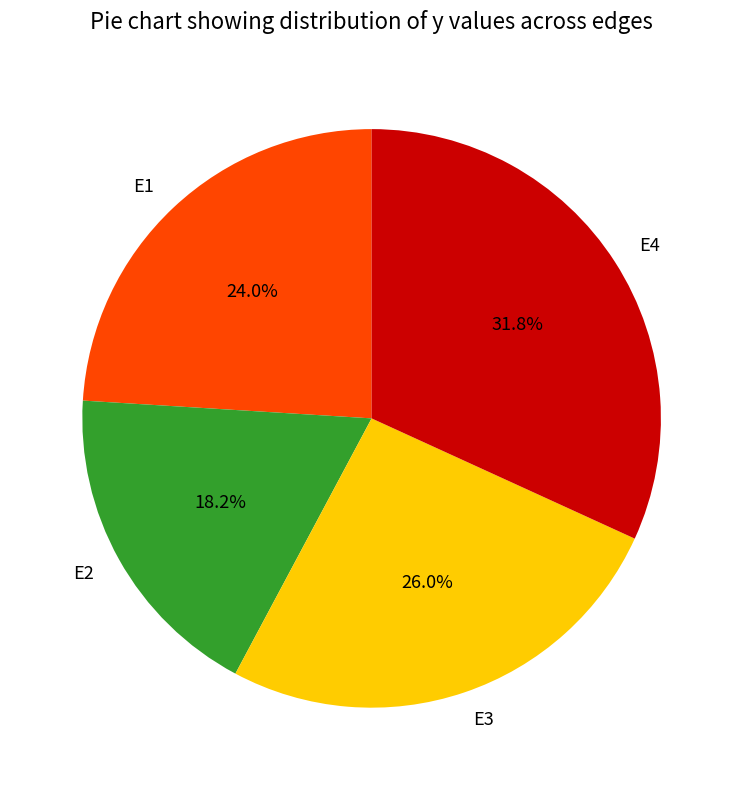

Is the sum of E4 and E1 greater than half?

Yes